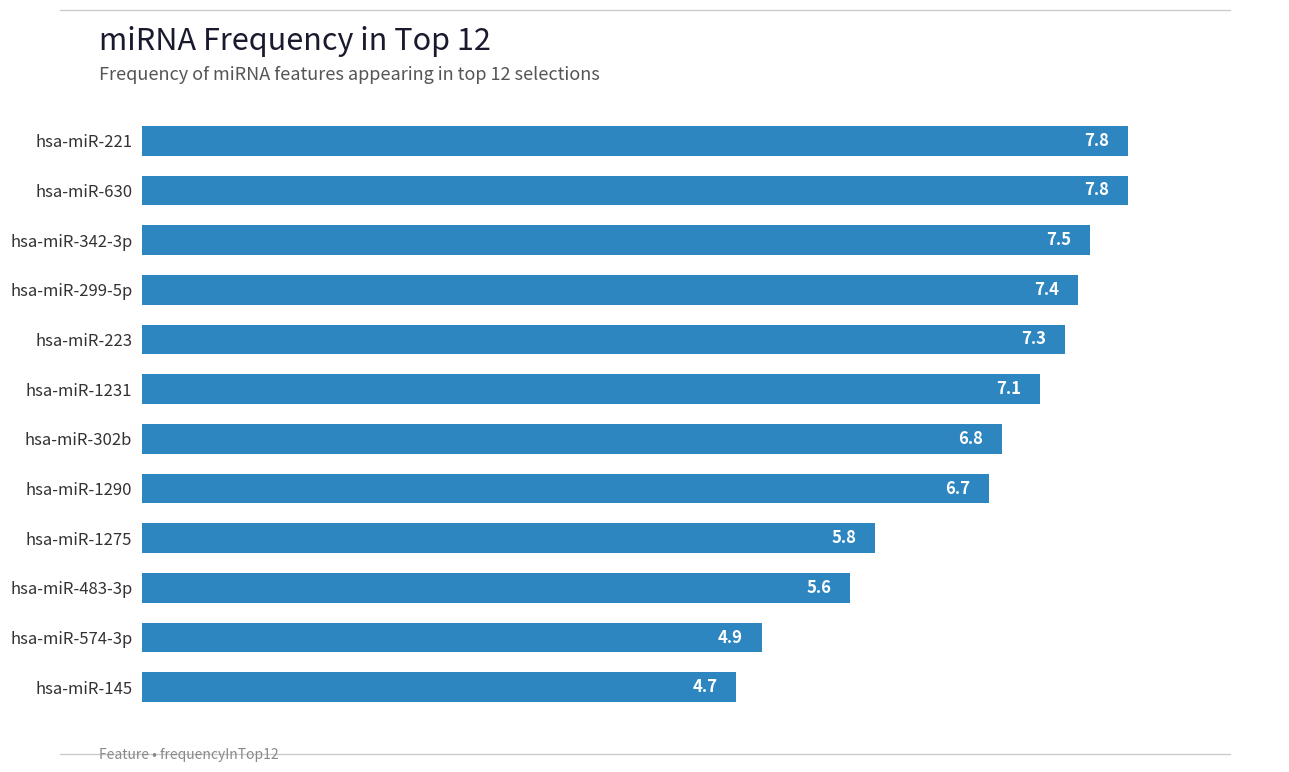

How many values exceed 7?

6